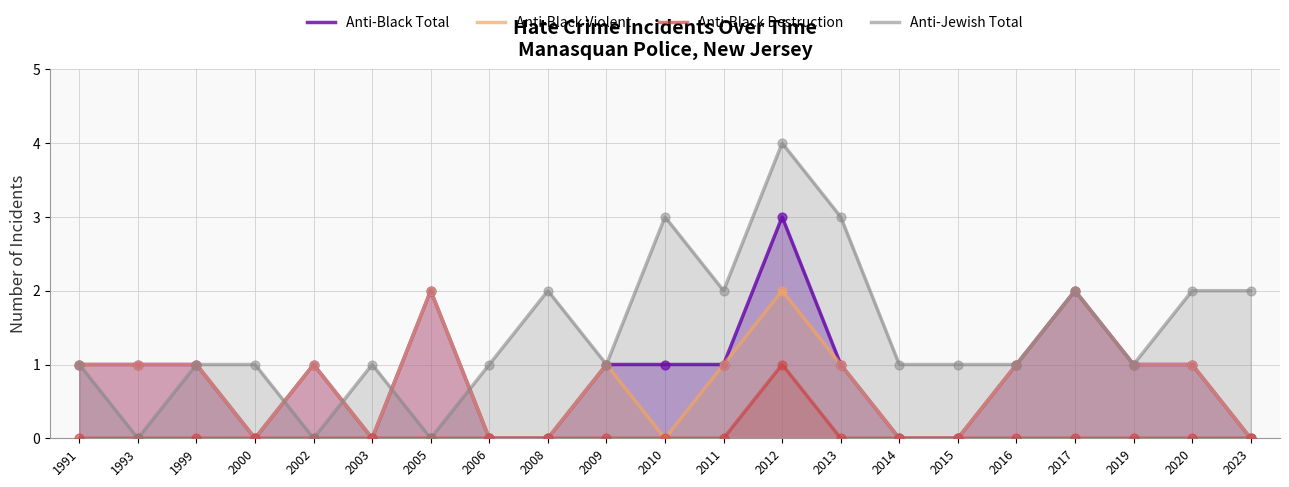

Which series contains the lowest Y value?

Anti-Black Total